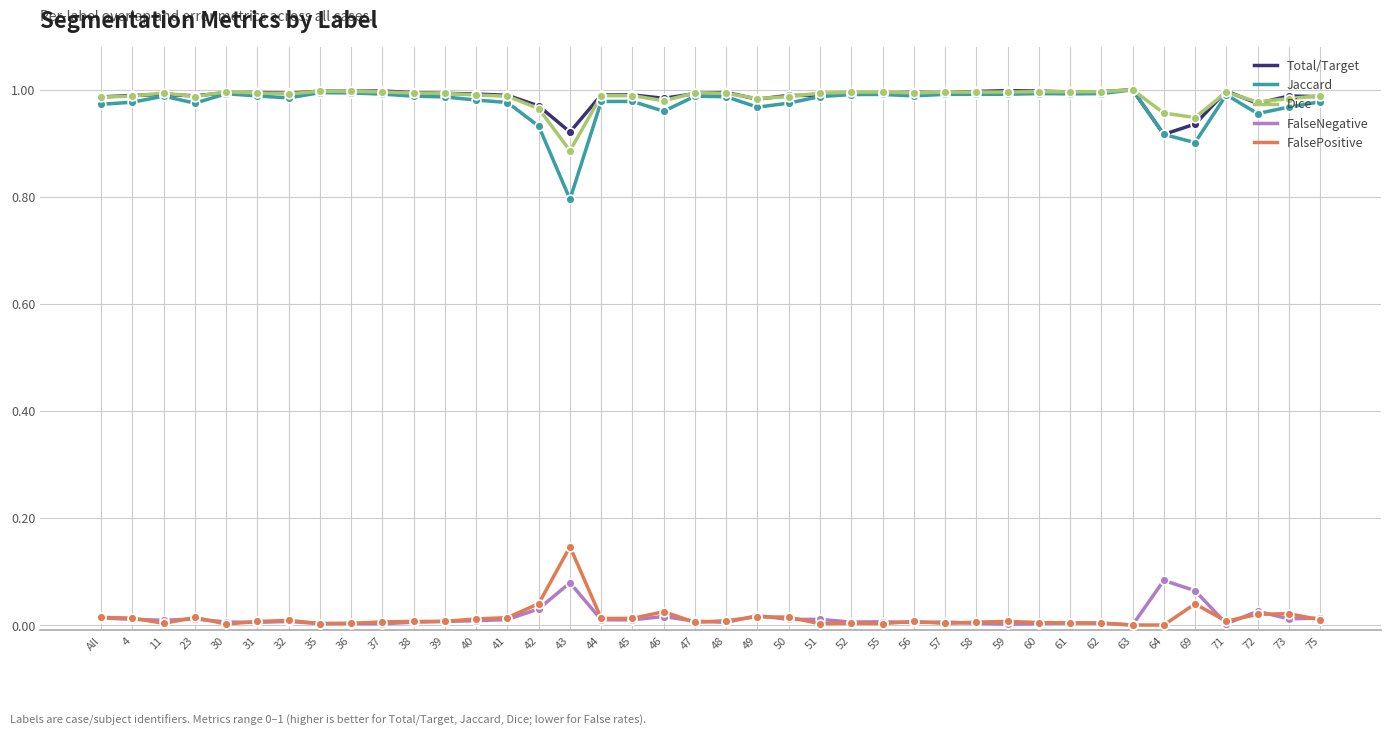

Which series has the largest range (max minus min)?

Jaccard